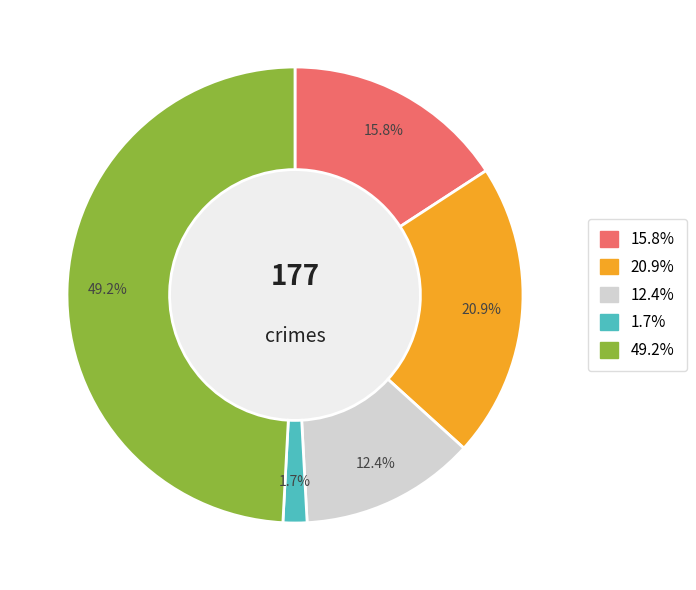

Is there a majority slice in this chart?

No